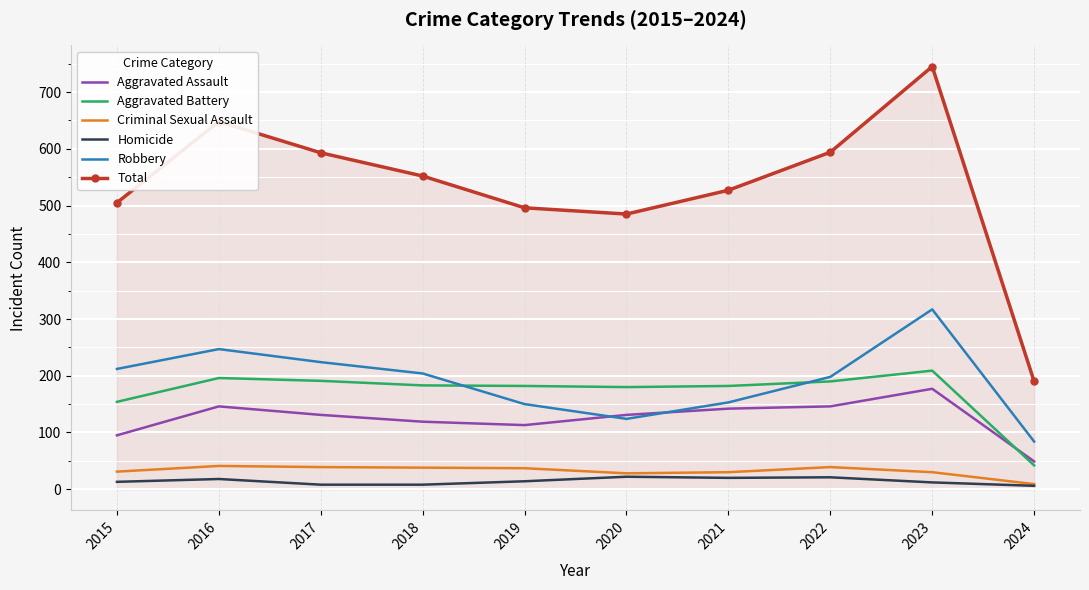

At which category is the sum across all series the highest?

2023